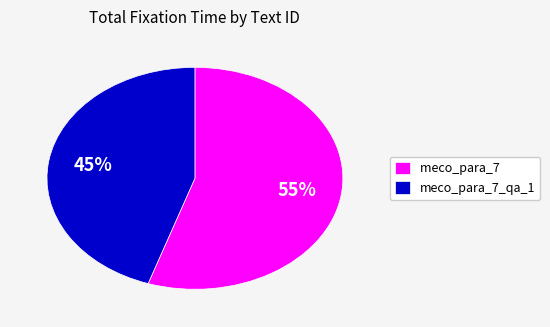

Count the number of slices in the pie.

2